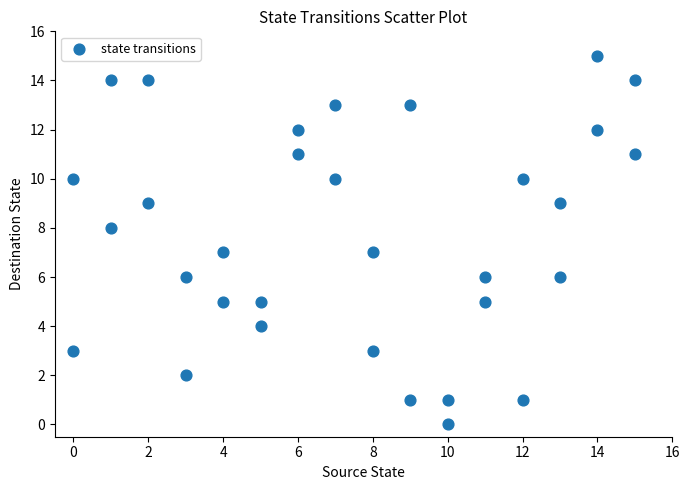

What is the range of Y values (max minus min)?

15